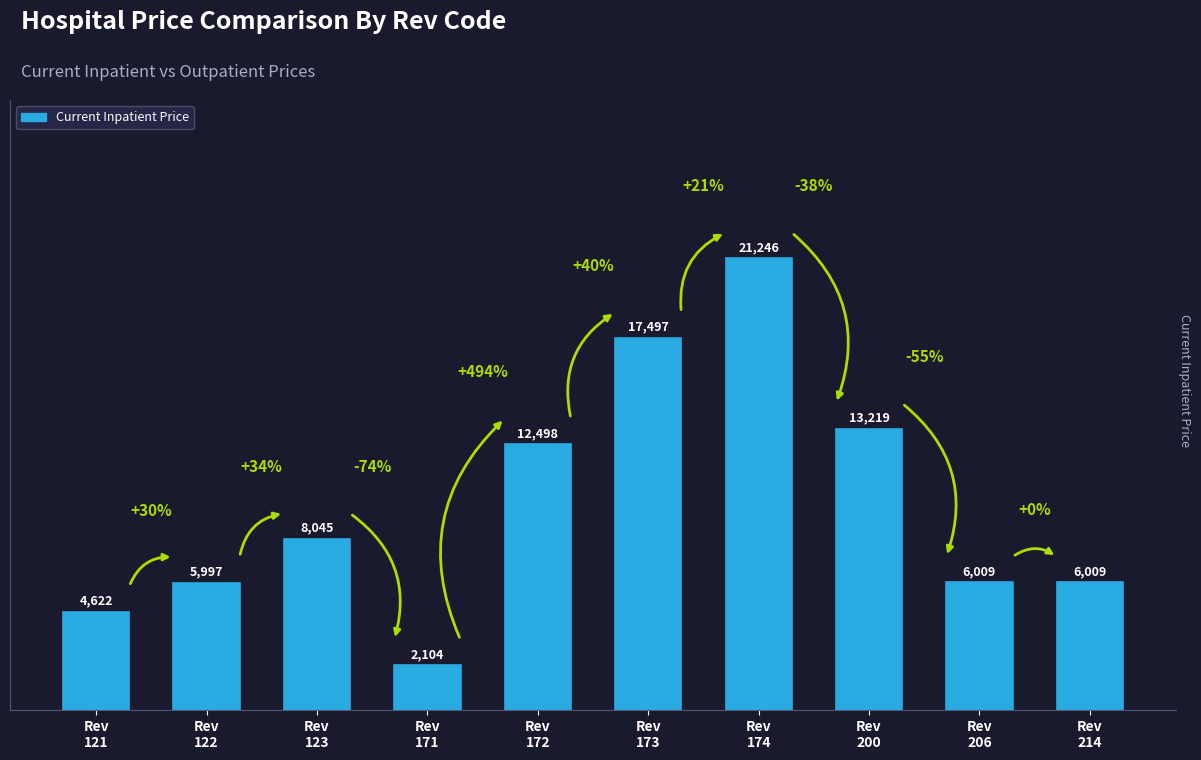

Reading left to right, what are all the values shown in this chart?

4622	5997	8045	2104	12498	17497	21246	13219	6009	6009